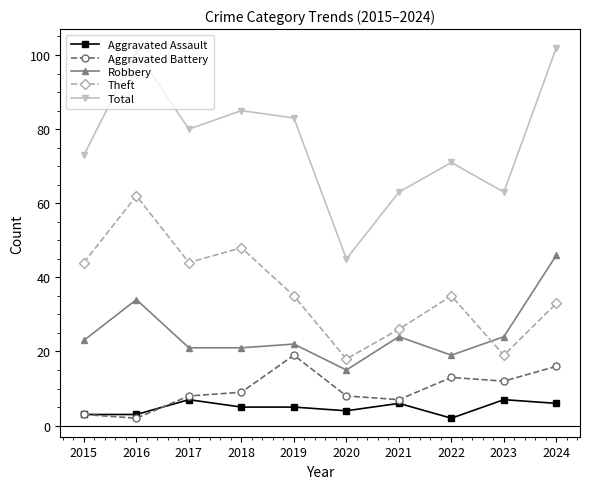

True or false: Robbery has more than 1 interior local peaks.

True